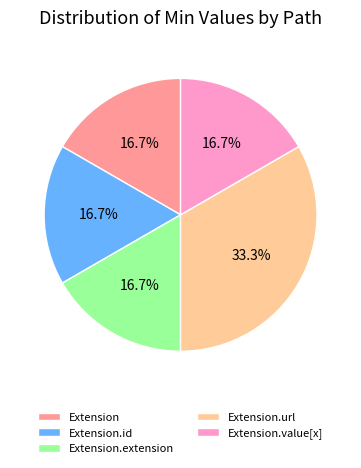

Do Extension.value[x] and Extension.id together represent more than half of the pie?

No